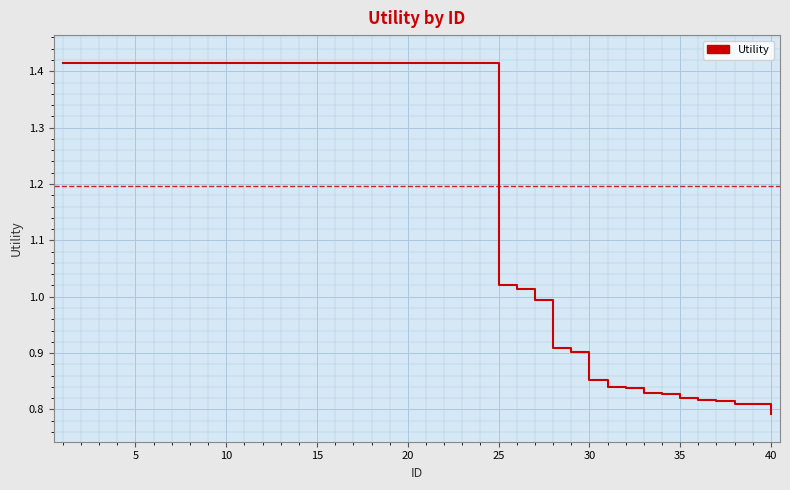

What is the difference between the maximum and minimum values?

0.6